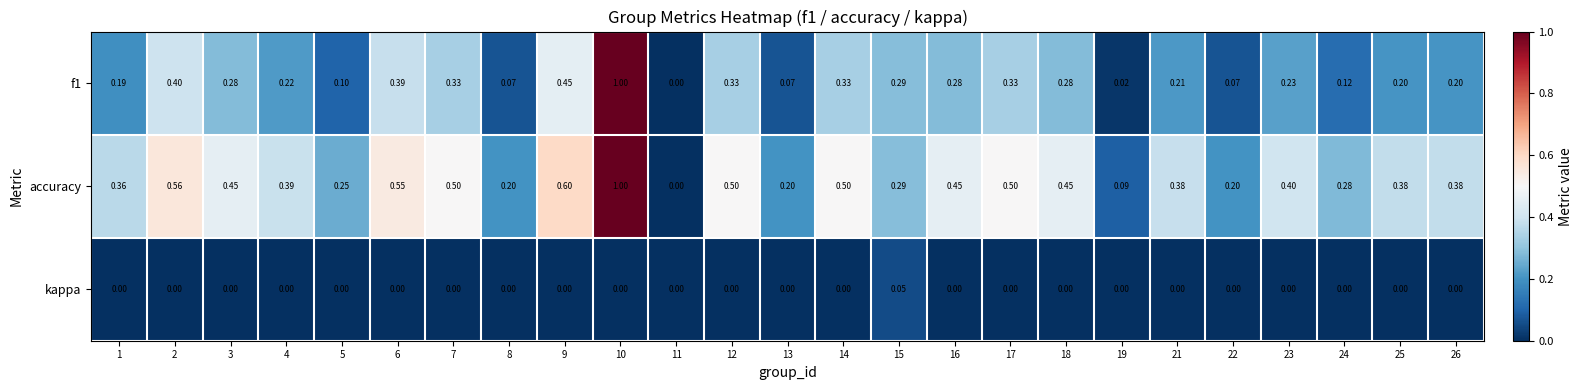

Is the value of kappa at 9 greater than the value of f1 at 5?

No